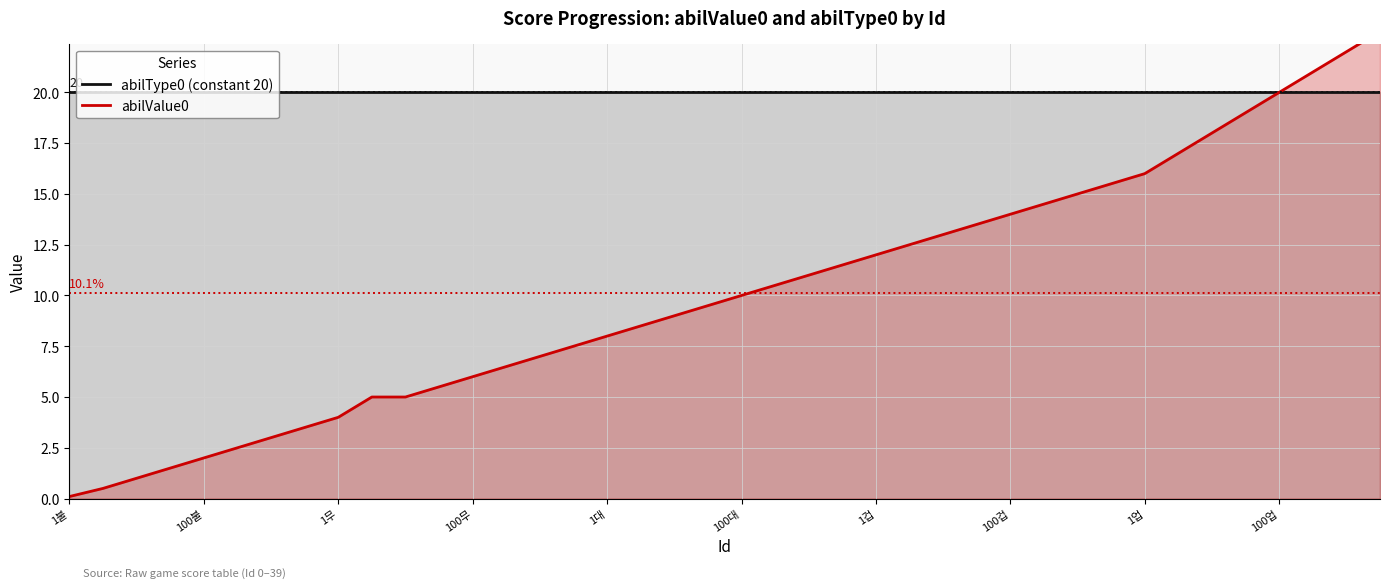

Is it true that abilValue0 equals 3.5 at 100불?

False